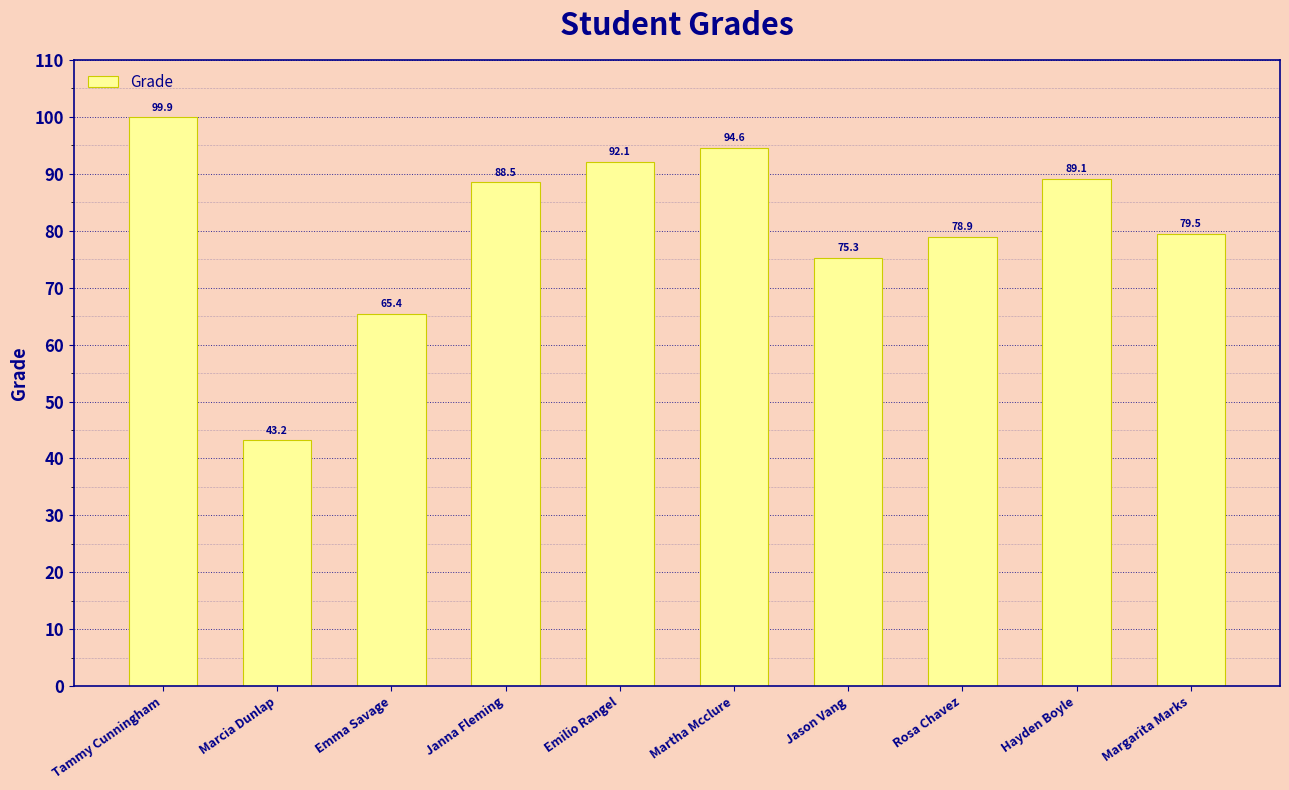

At which label does the data first exceed 88?

Tammy Cunningham